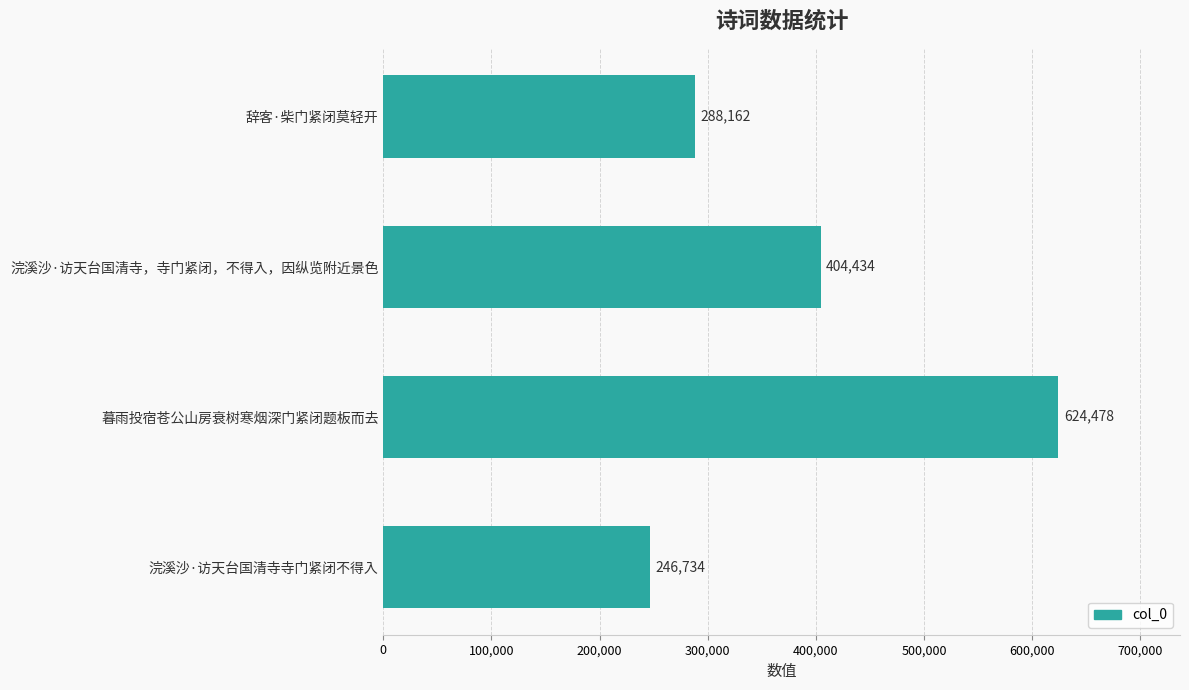

Which has a higher value, 辞客·柴门紧闭莫轻开 or 暮雨投宿苍公山房衰树寒烟深门紧闭题板而去?

暮雨投宿苍公山房衰树寒烟深门紧闭题板而去